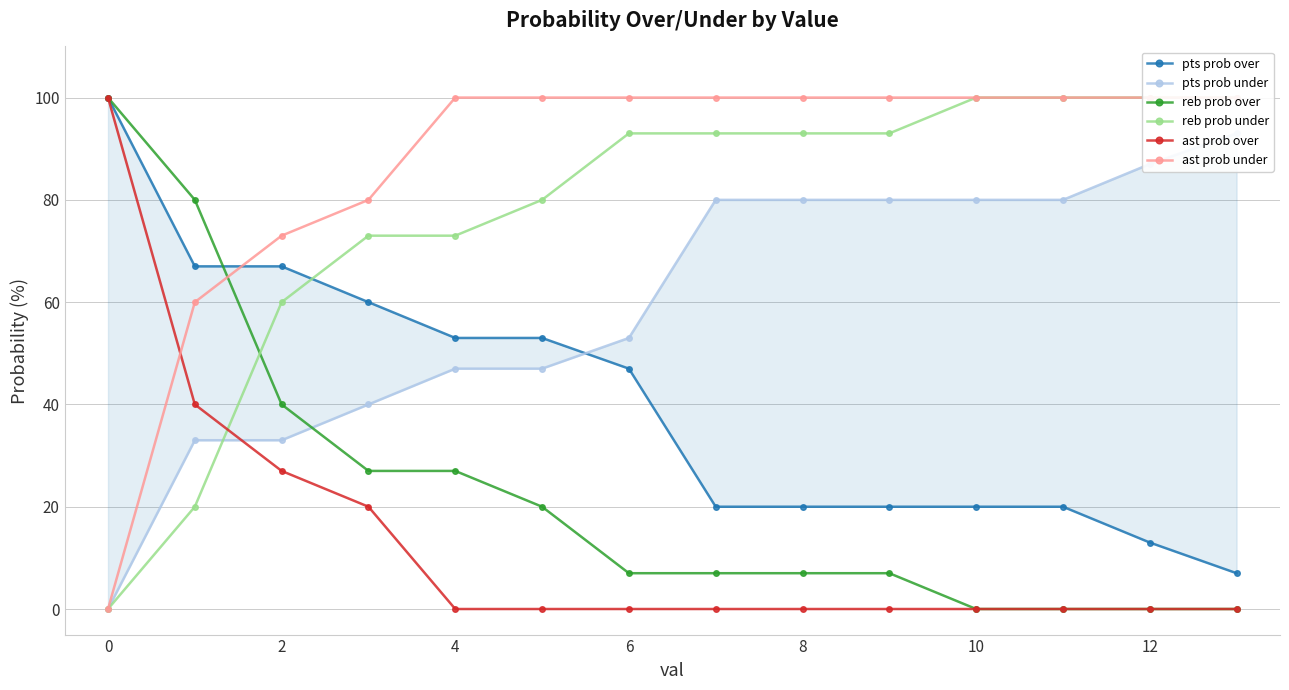

What is the difference between the maximum and second lowest values in the ast prob over series?

100